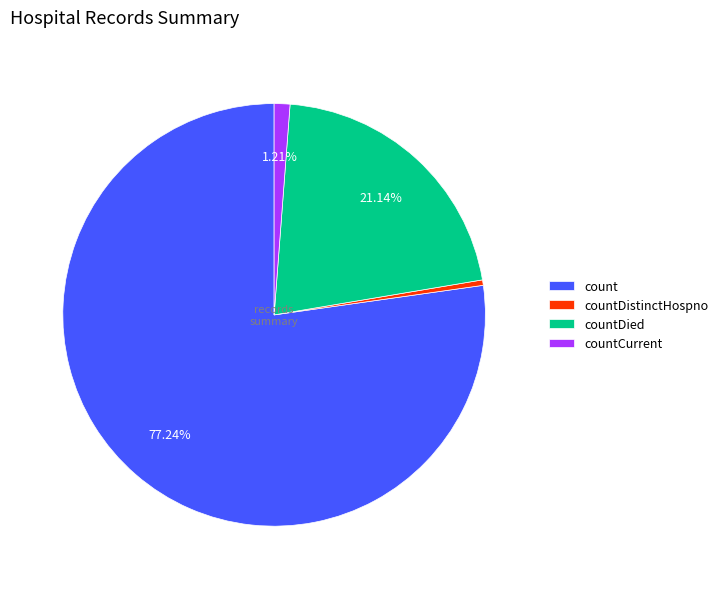

Which has a higher value, countDied or countCurrent?

countDied